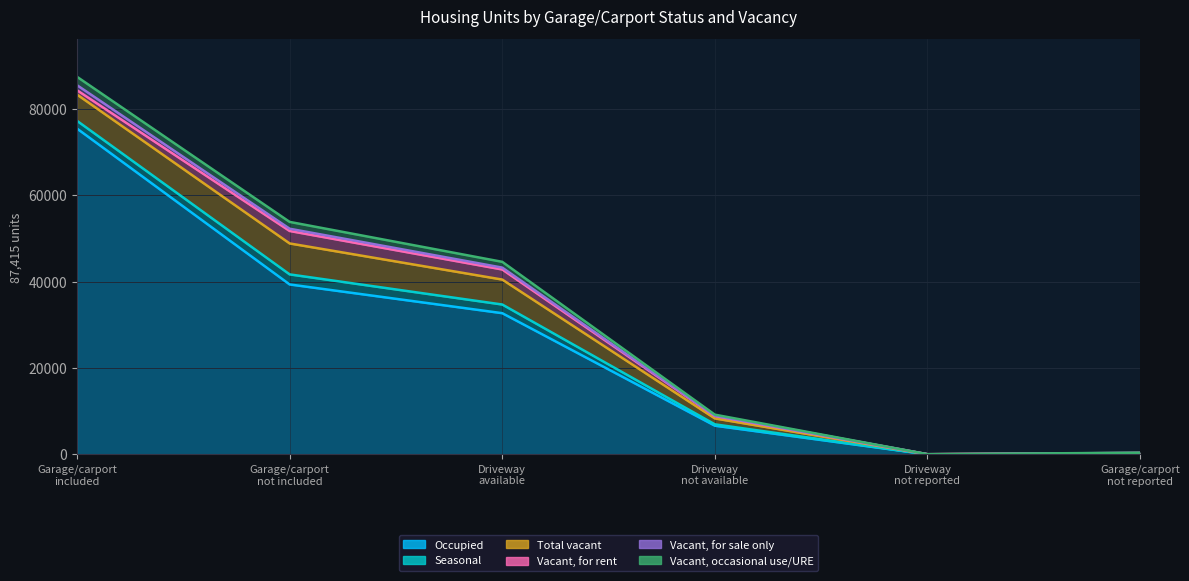

The Occupied series shows 3355 at Driveway
not available. True or false?

False